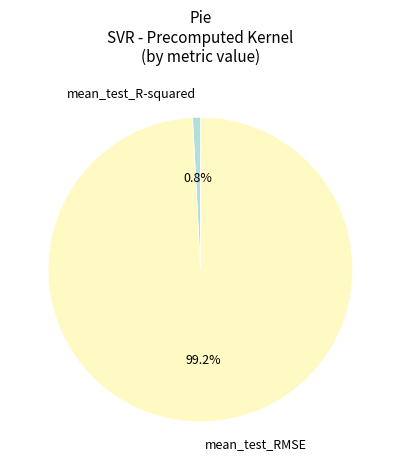

Combined, do mean_test_R-squared and mean_test_RMSE account for over 50%?

Yes